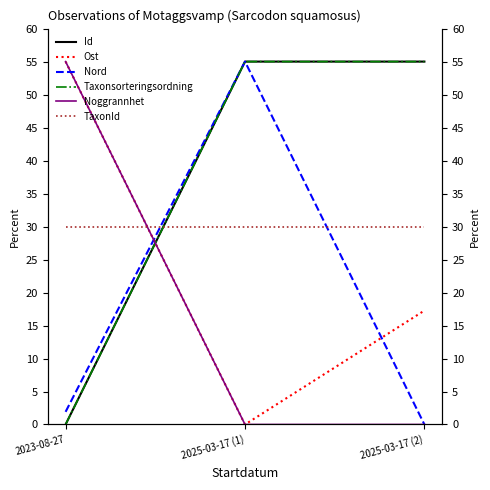

Reading right to left, what are all the values shown in this chart?

Id: 2025-03-17 (2)=55.0	2025-03-17 (1)=55.0	2023-08-27=0.0
Ost: 2025-03-17 (2)=17.3	2025-03-17 (1)=0.0	2023-08-27=55.0
Nord: 2025-03-17 (2)=0.0	2025-03-17 (1)=55.0	2023-08-27=1.9
Taxonsorteringsordning: 2025-03-17 (2)=55.0	2025-03-17 (1)=55.0	2023-08-27=0.0
Noggrannhet: 2025-03-17 (2)=0.0	2025-03-17 (1)=0.0	2023-08-27=55.0
TaxonId: 2025-03-17 (2)=30.0	2025-03-17 (1)=30.0	2023-08-27=30.0